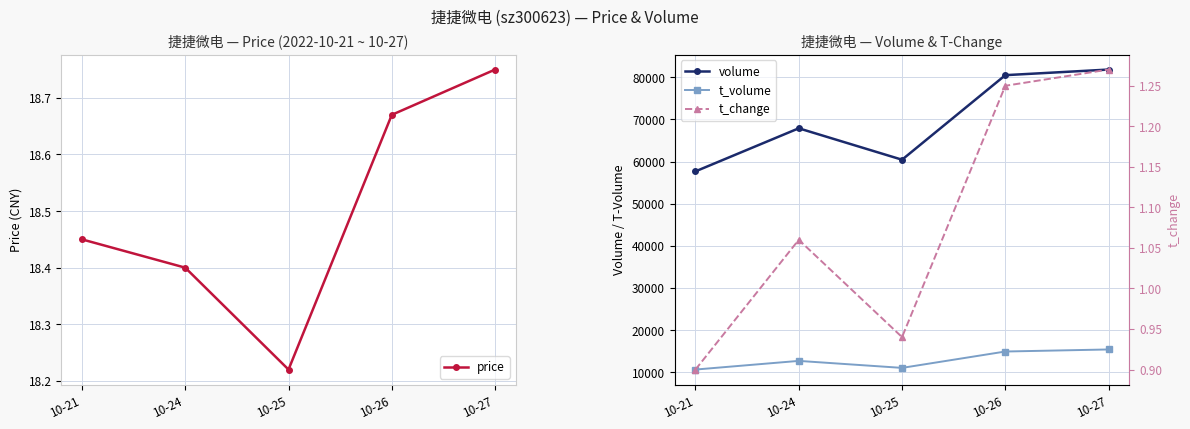

Which has a higher value, 10-24 or 10-21?

10-21